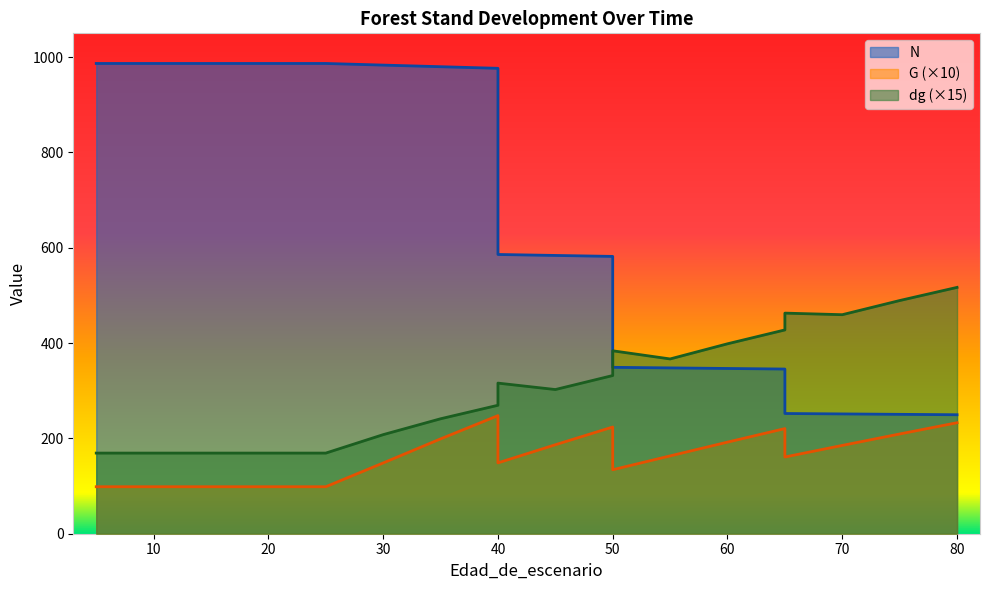

The value of G at 65 is 101.6. True or false?

False